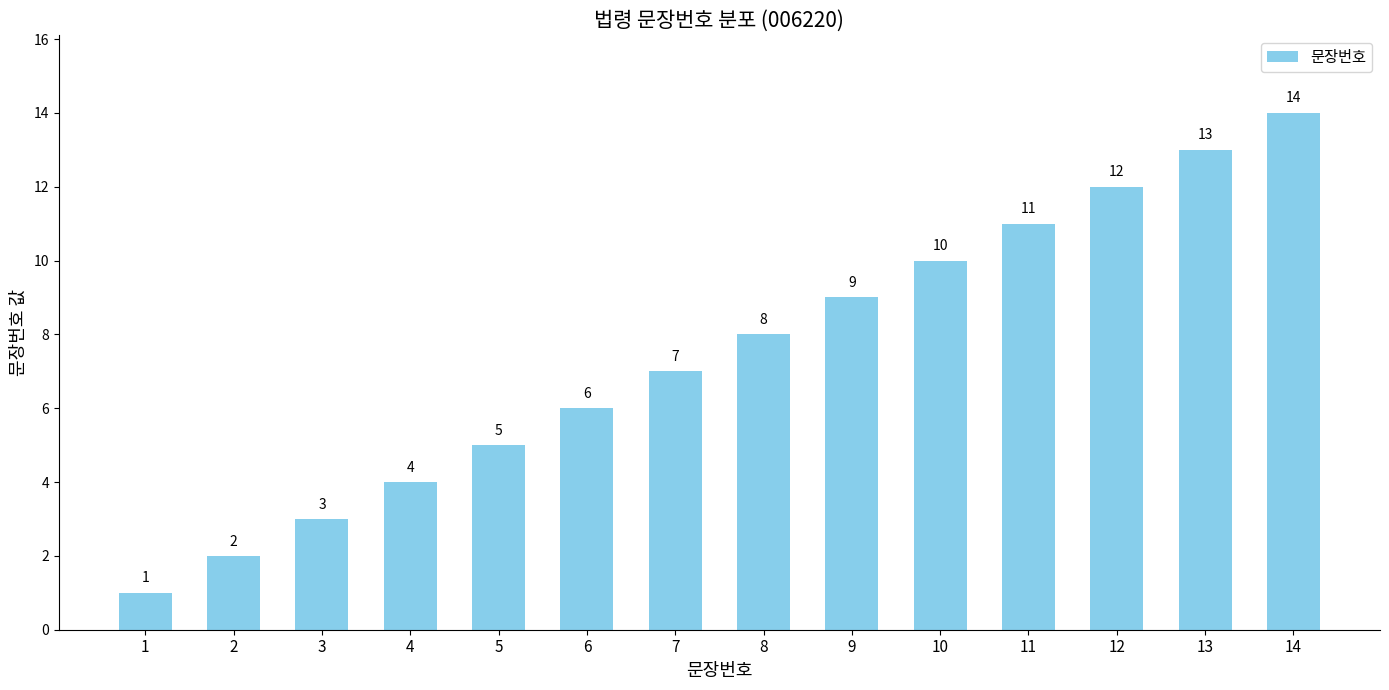

Reading left to right, list all the values displayed in this chart.

1	2	3	4	5	6	7	8	9	10	11	12	13	14